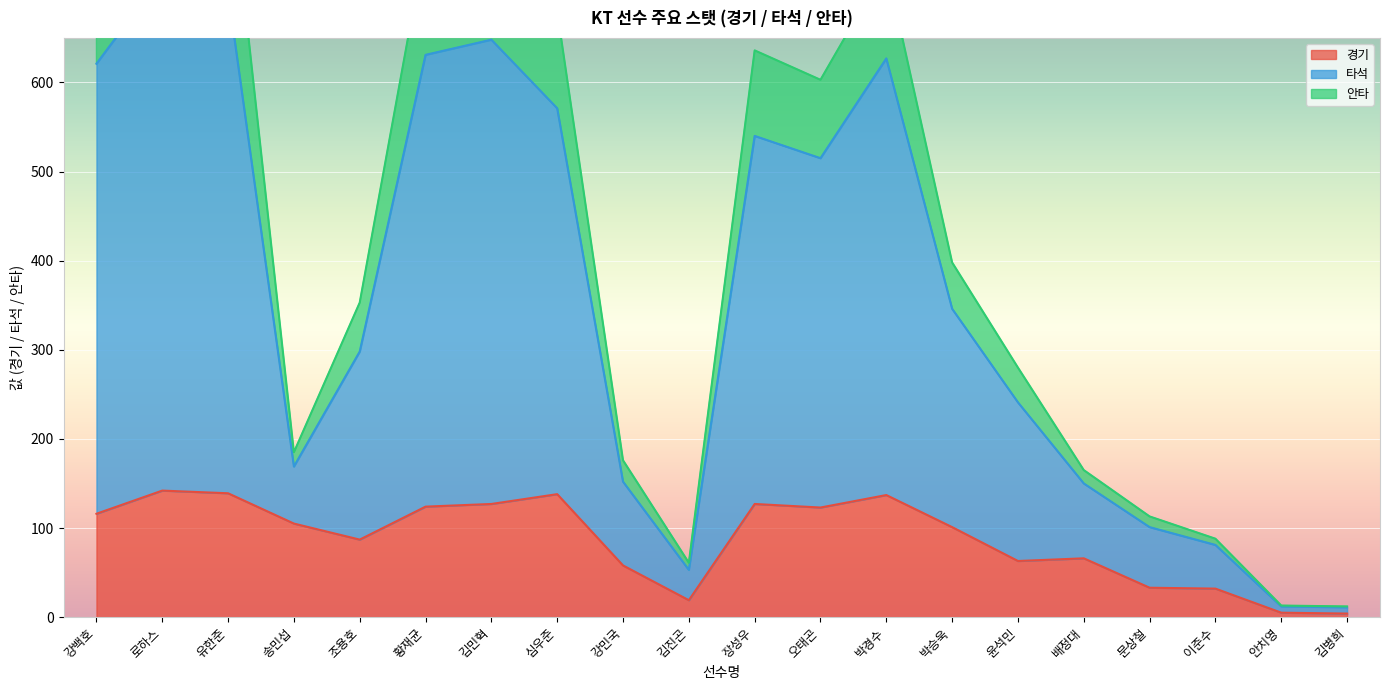

What is the highest value of the 경기 series?

142